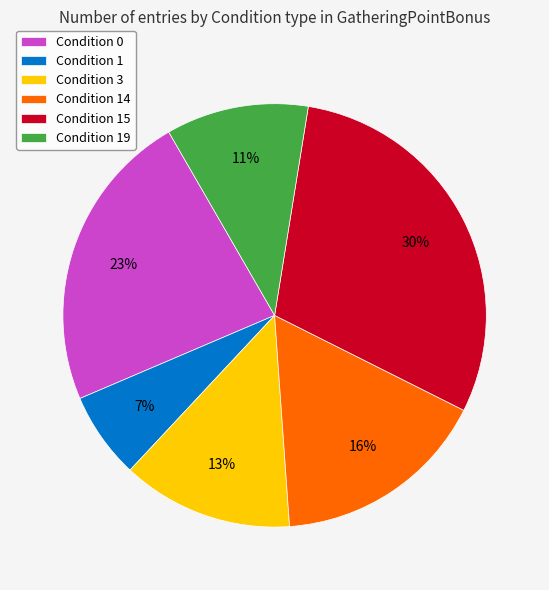

To the nearest percent, what is the difference between the largest and smallest slice percentages?

23%